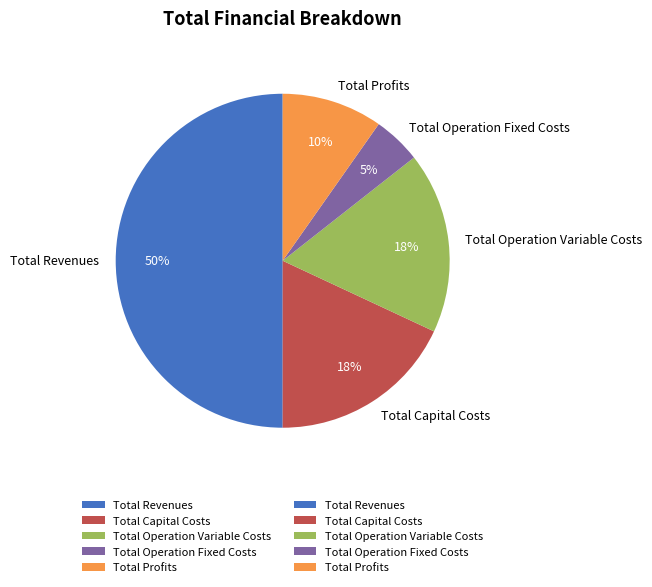

To the nearest percent, what portion does Total Operation Variable Costs represent?

18%